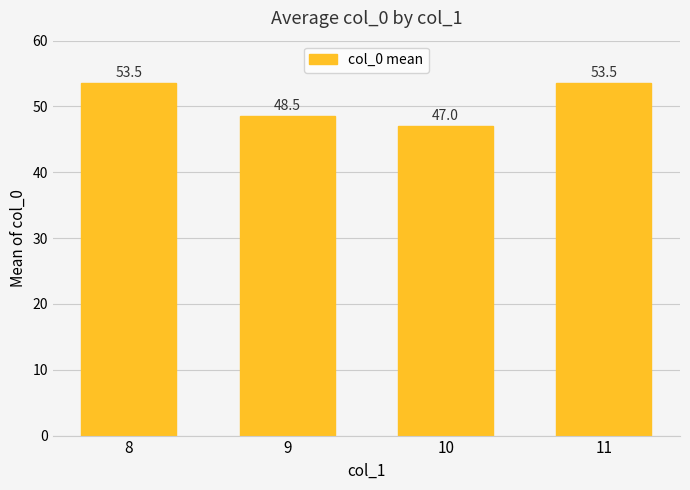

Which label corresponds to the smallest value in the chart?

10